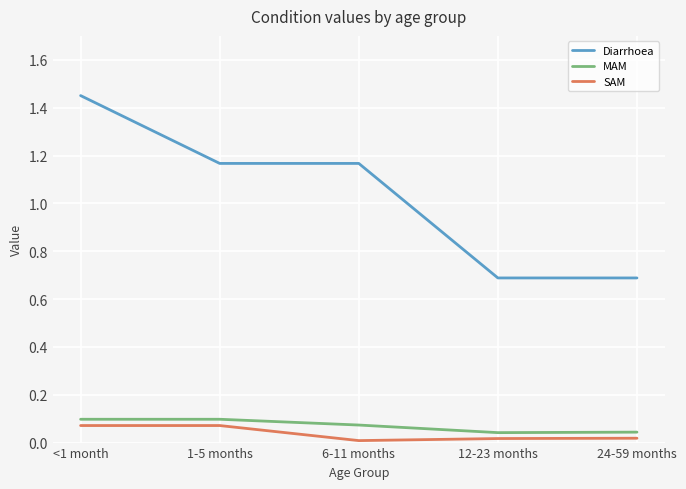

True or false: SAM and Diarrhoea cross at least once.

False